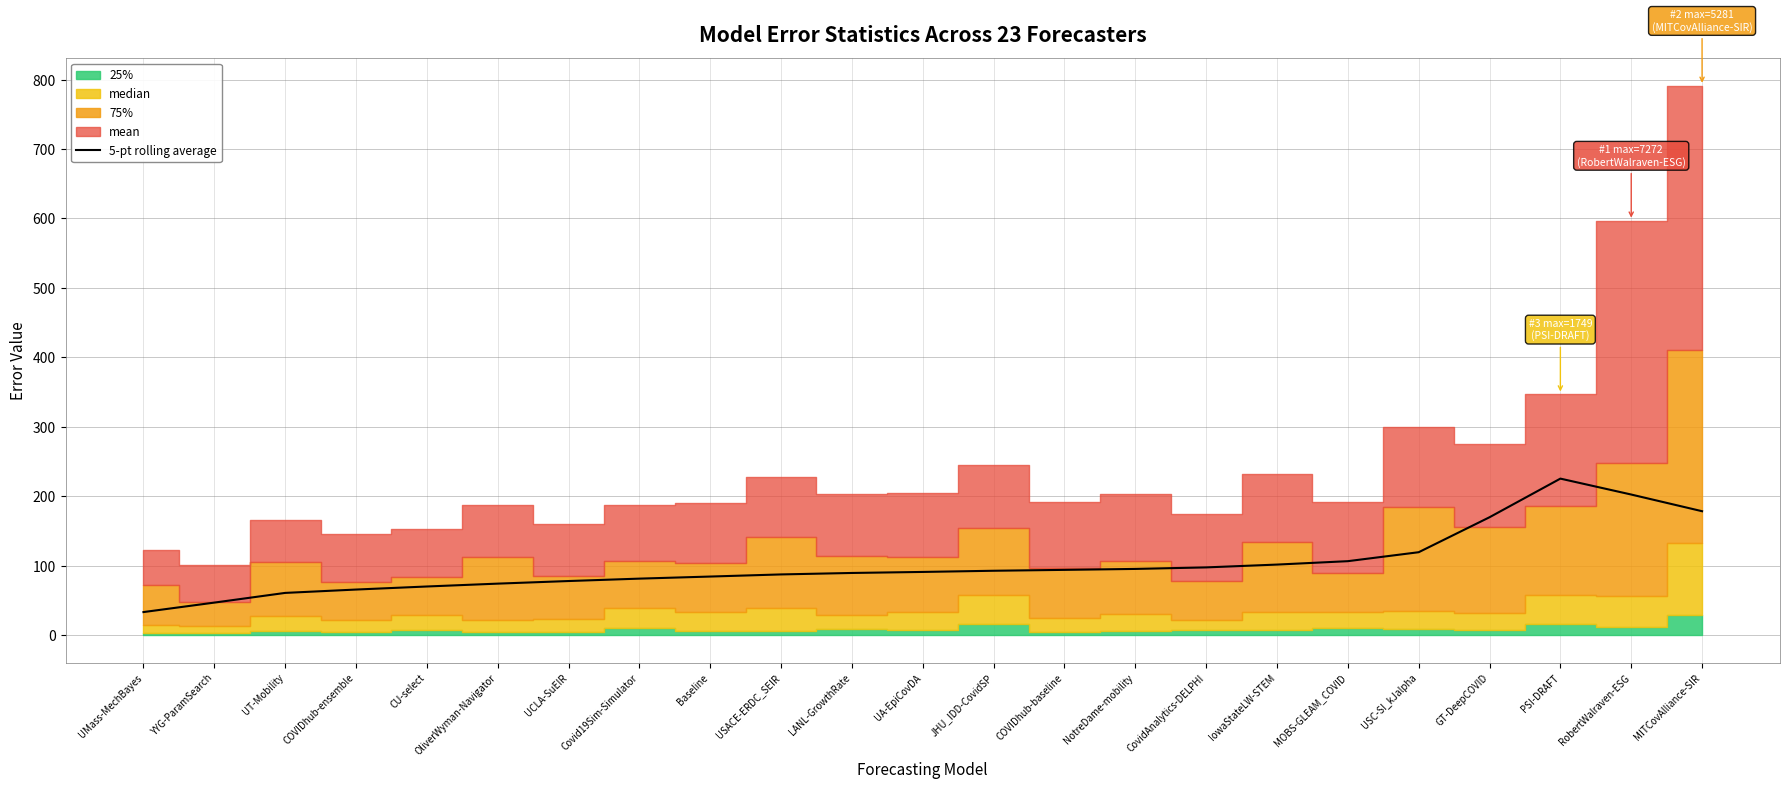

True or false: the data shows 148.5 at UA-EpiCovDA.

False